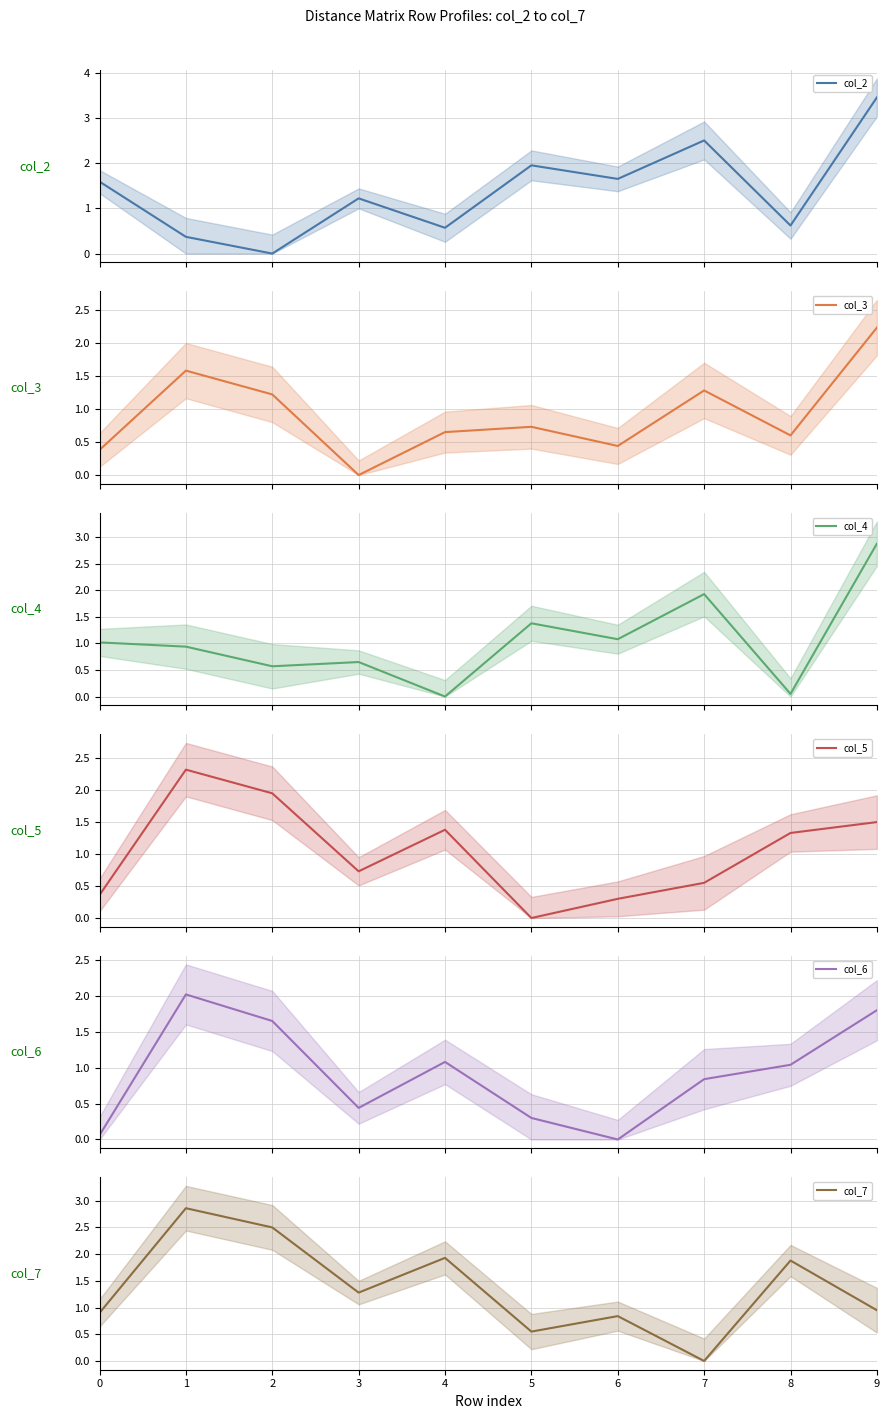

How many values in col_4 are above zero?

9